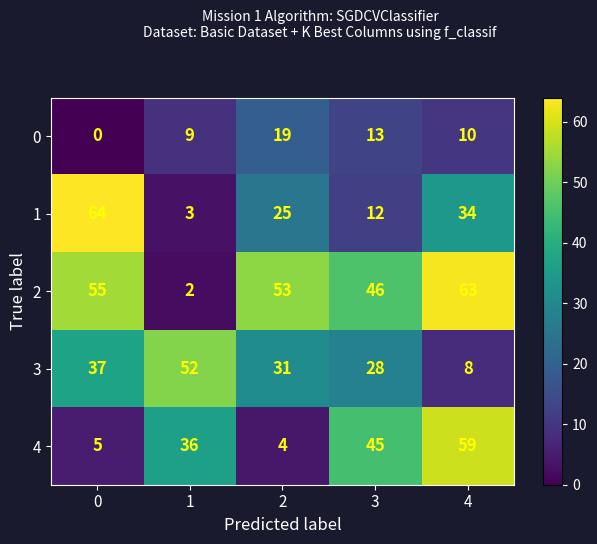

The value of 1 at 2 is 25. True or false?

True